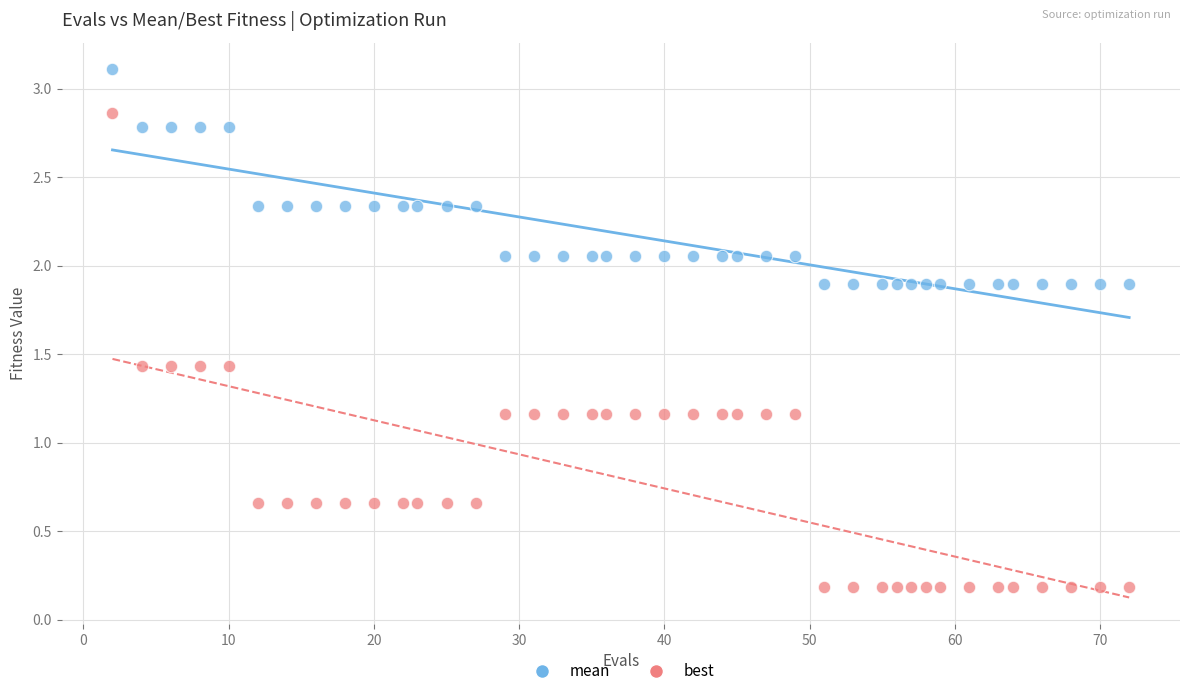

Across all data points, what is the range of X values (max minus min)?

70.0